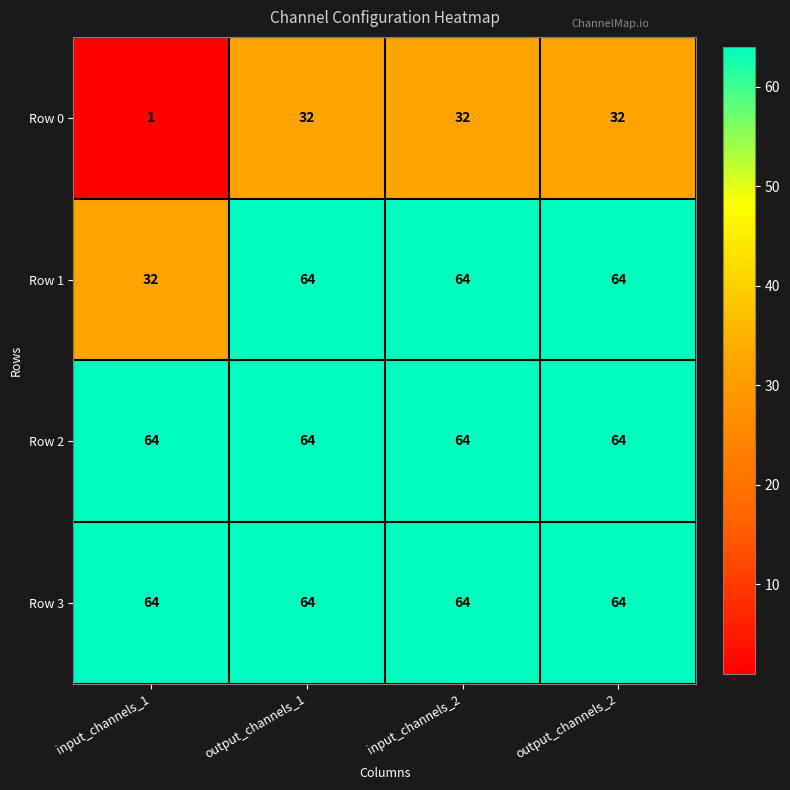

How many categories are shown in the chart?

4